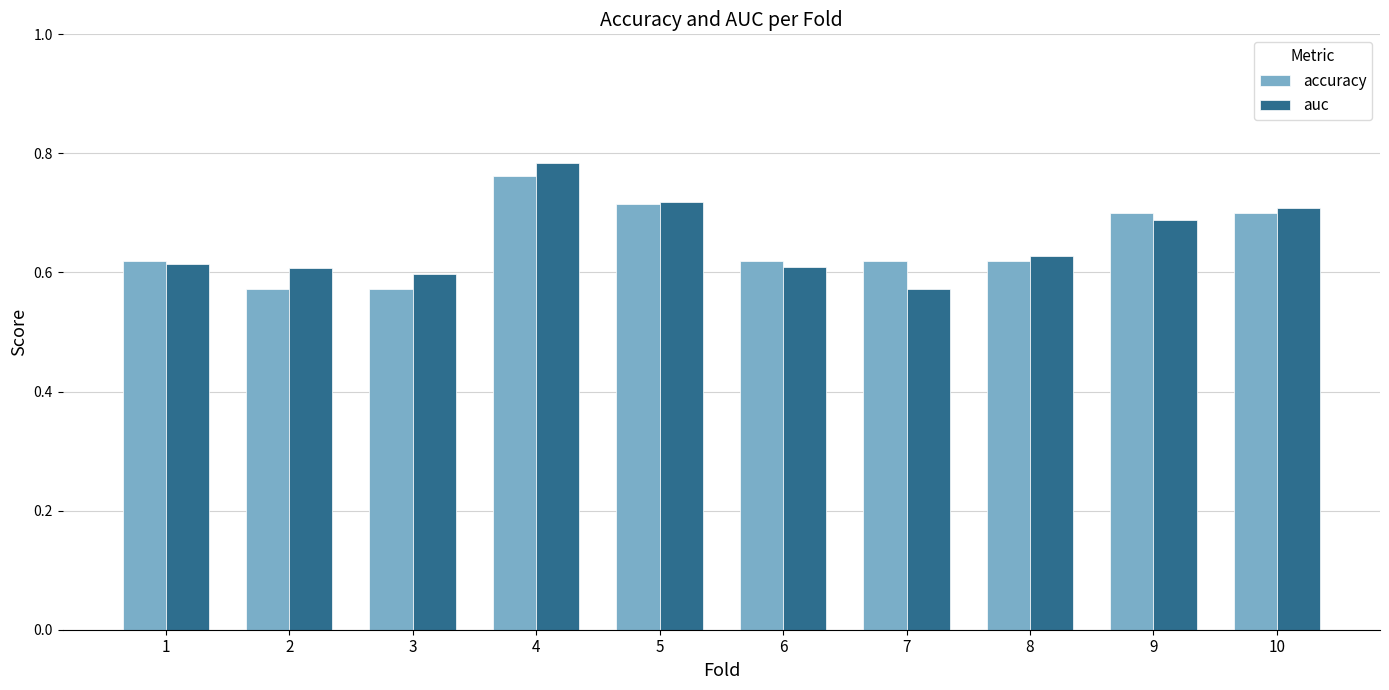

At 10, list the series in order from smallest to largest.

accuracy, auc